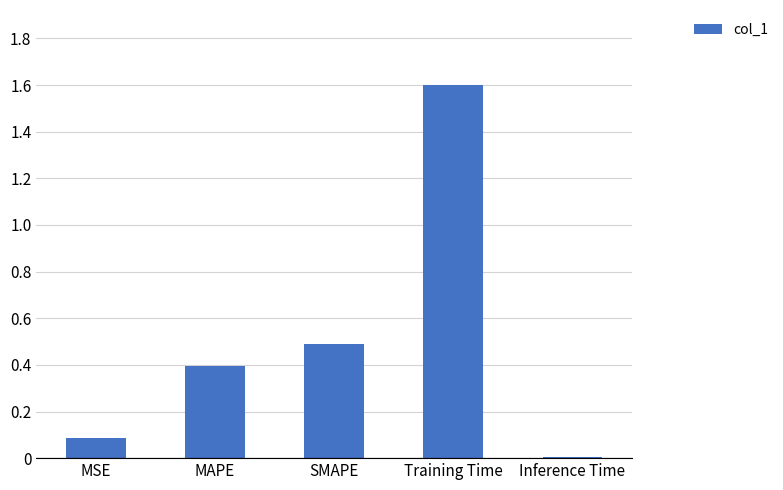

Is it true that the value at Training Time is 1.6?

True